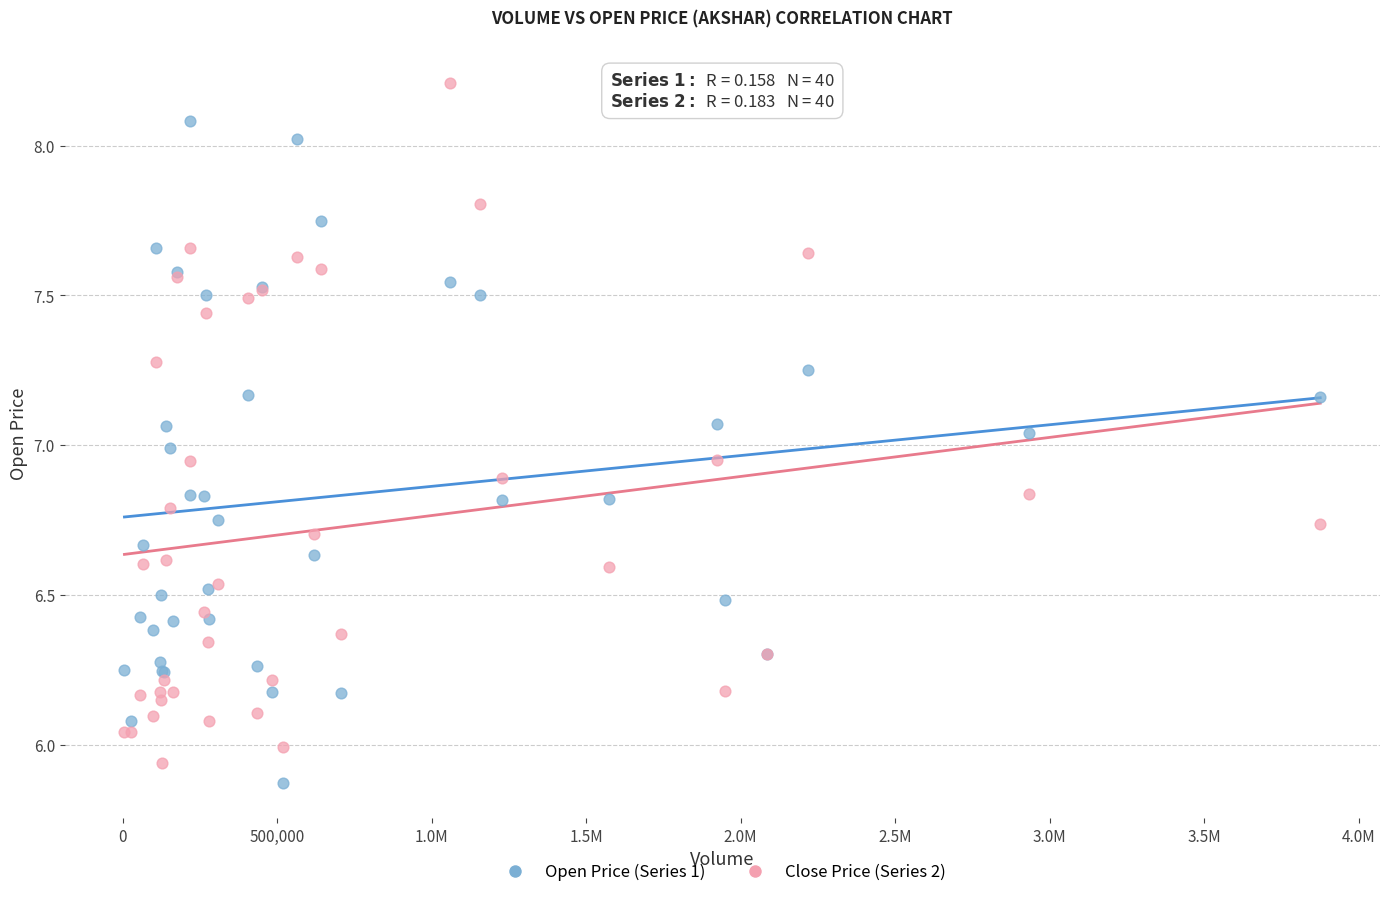

Which series reaches the maximum Y coordinate?

Close Price (Series 2)